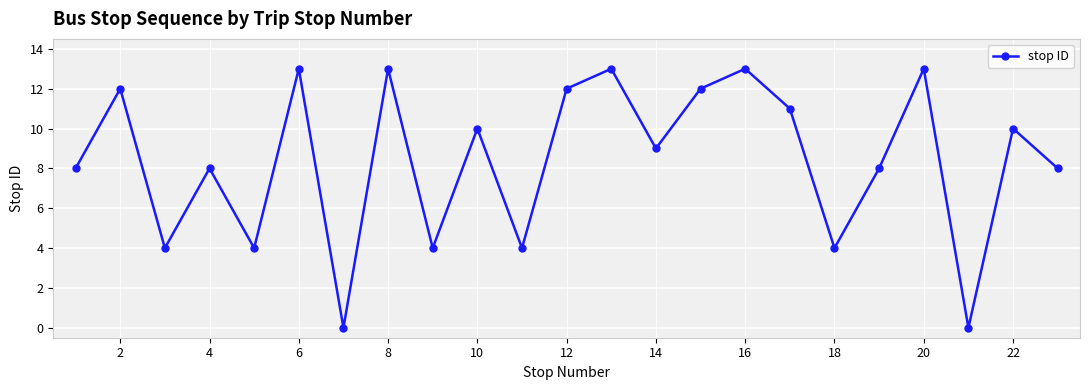

How many interior local peaks (higher than both neighbors) does the data have?

9